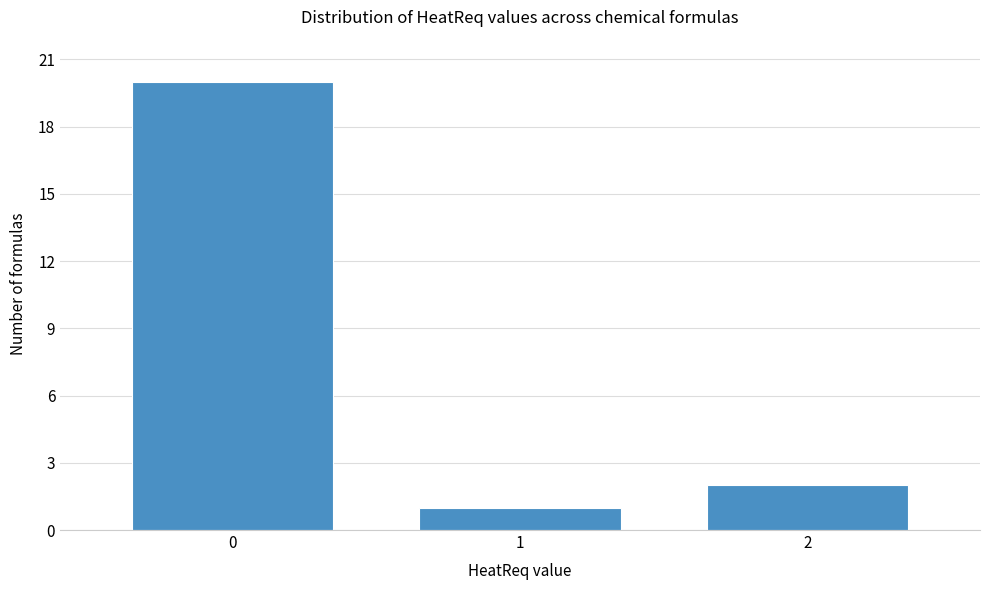

What is the height of the bar covering 0.5 to 1.5 on the x-axis? The values are not printed on the chart, so give them approximately, as read against the axis.

1